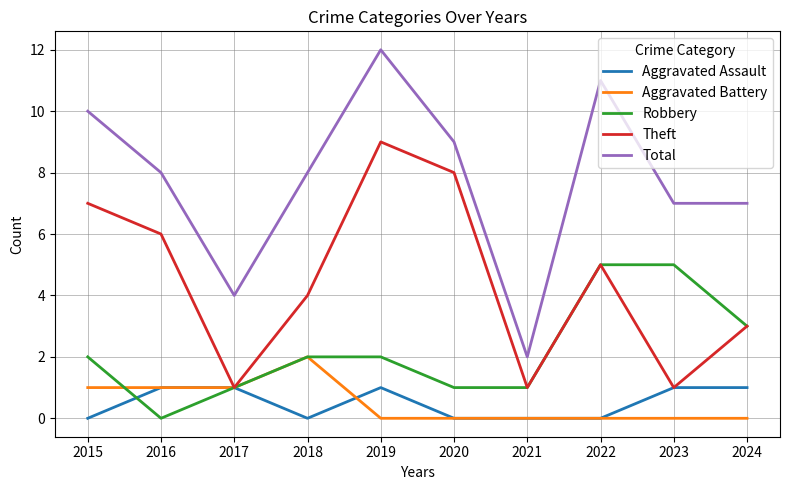

List the series in order of their peak value, lowest first.

Aggravated Assault, Aggravated Battery, Robbery, Theft, Total